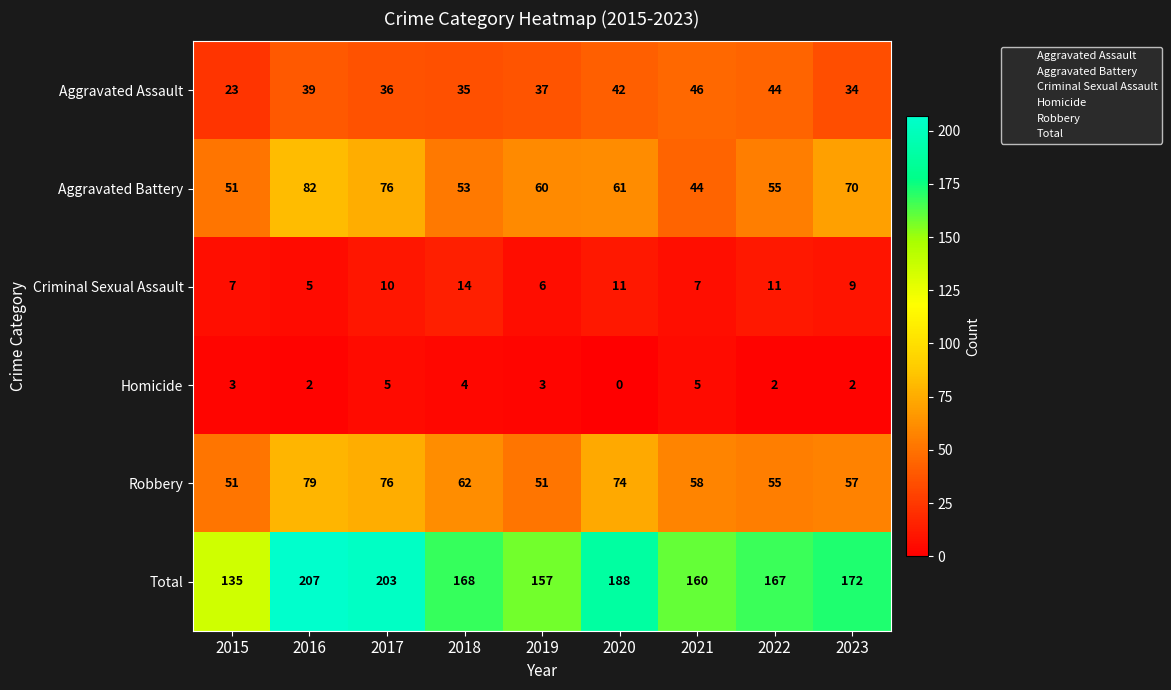

What is the difference between the Robbery values at 2019 and 2018?

11